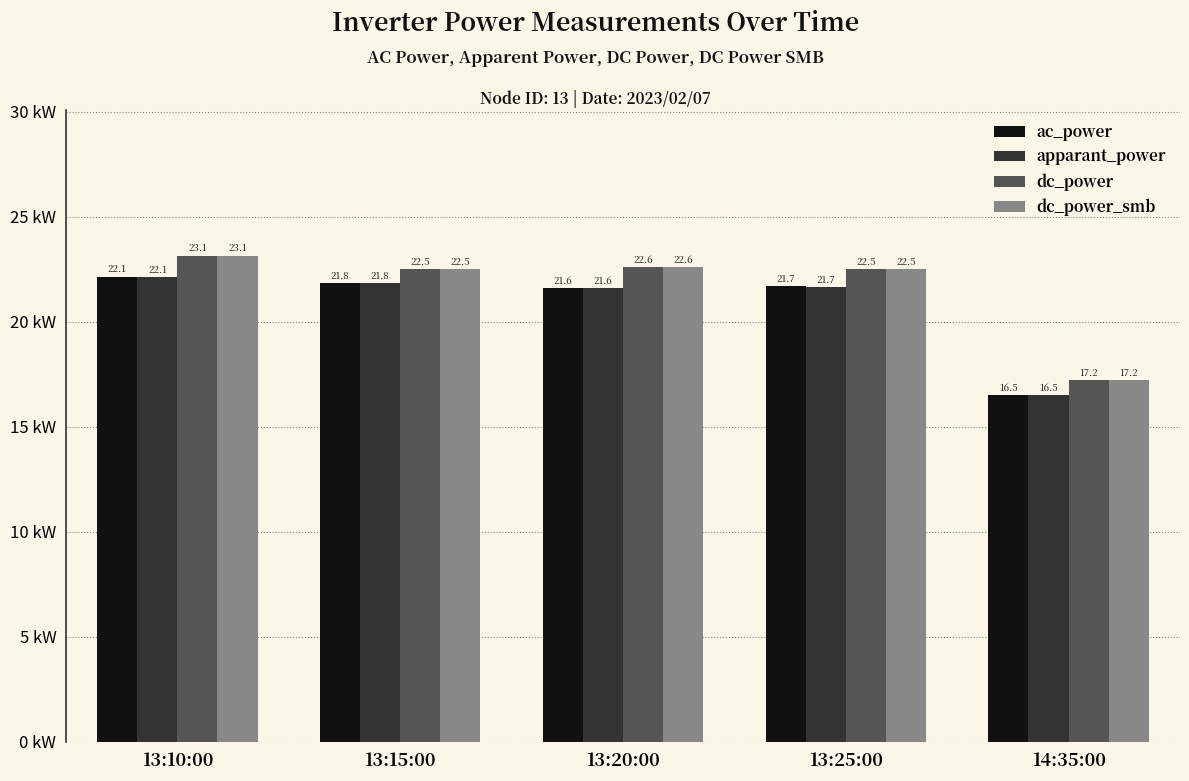

The dc_power_smb series shows 38.4 at 13:15:00. True or false?

False